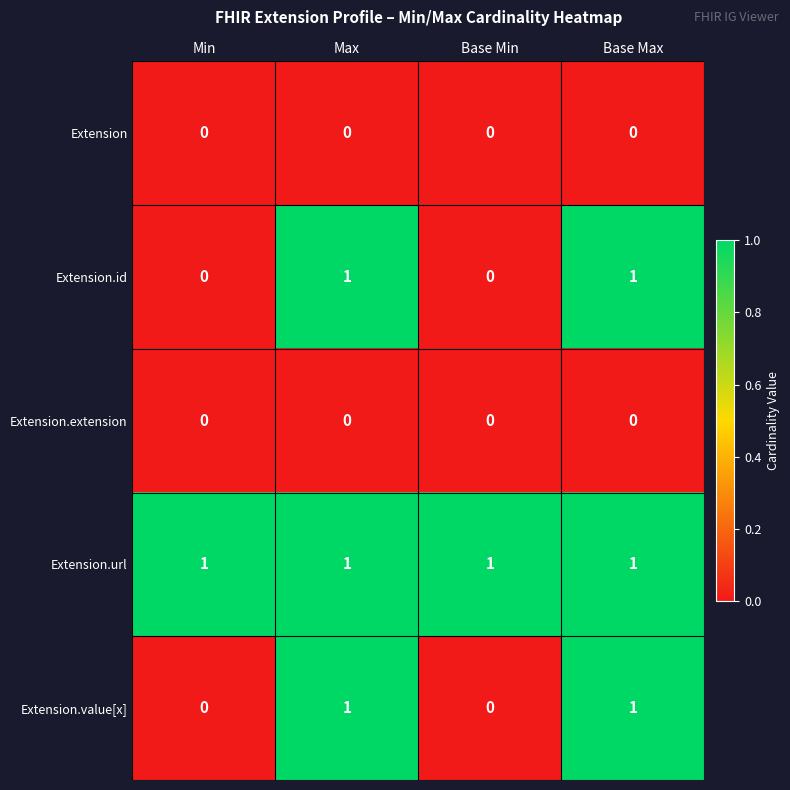

Reading left to right, list all the values displayed in this chart.

Extension: 0	0	0	0
Extension.id: 0	1	0	1
Extension.extension: 0	0	0	0
Extension.url: 1	1	1	1
Extension.value[x]: 0	1	0	1